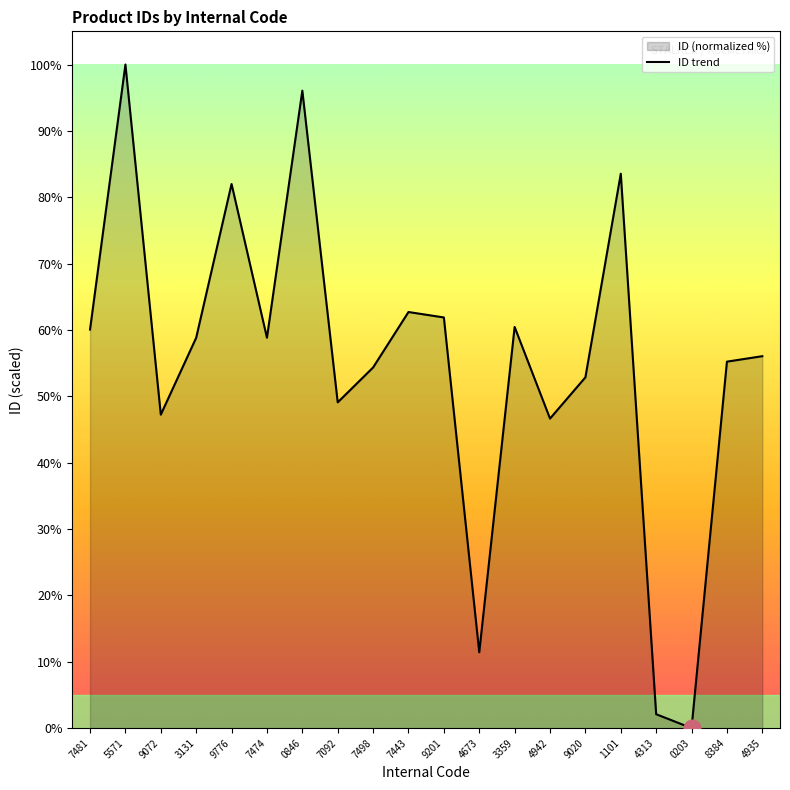

What is the ratio of the value at 9020 to the value at 0846?

0.6